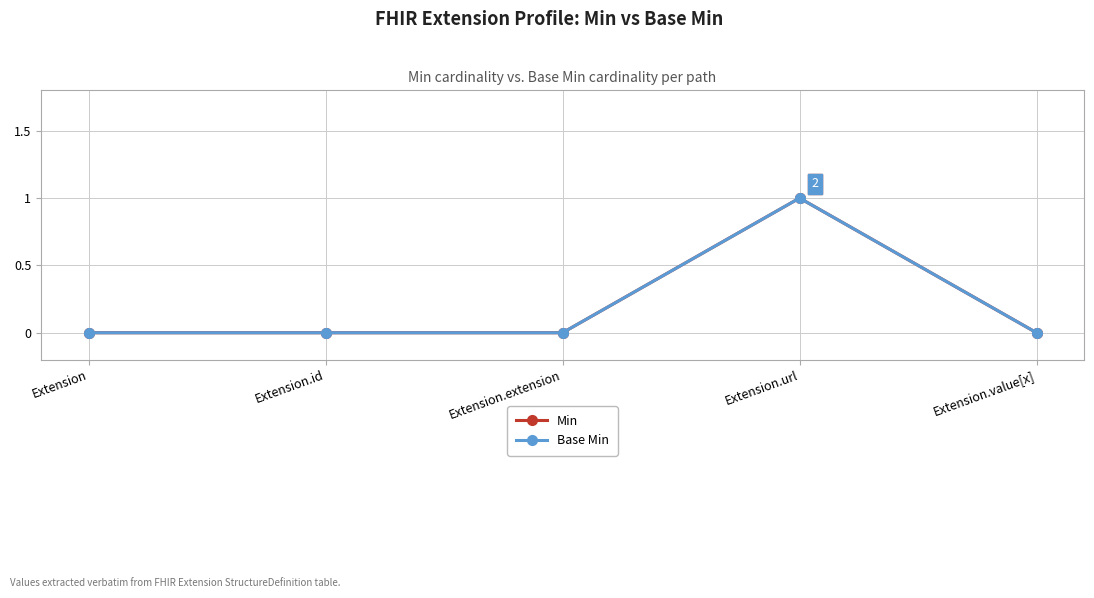

Does the chart have visible grid lines?

Yes